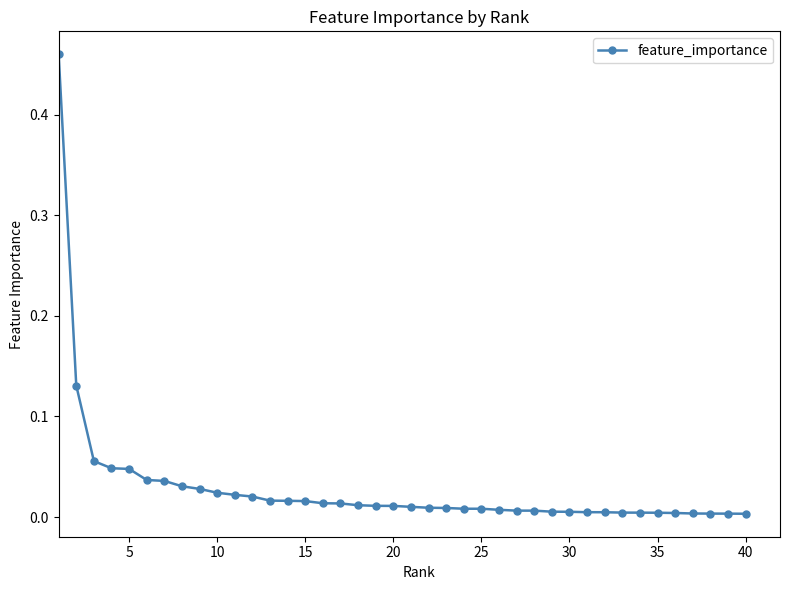

How many data points does each series have?

40